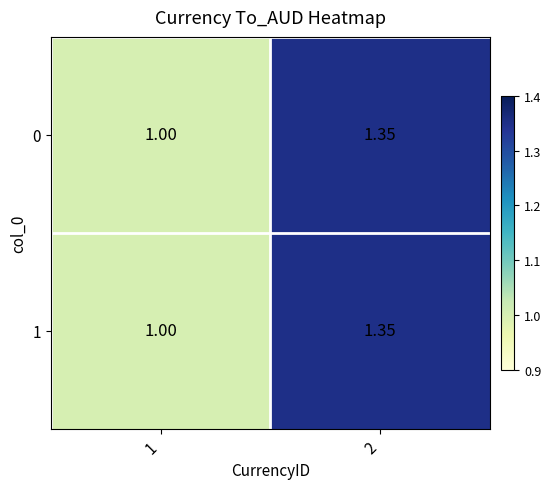

Reading left to right, what are all the values shown in this chart?

0: 1=1.0	2=1.4
1: 1=1.0	2=1.4